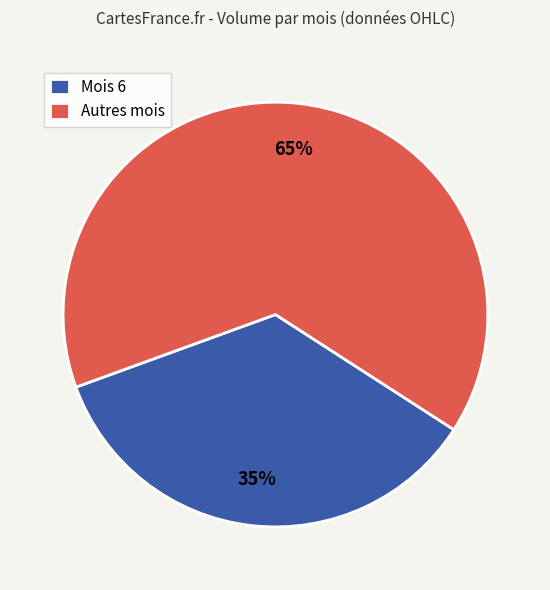

Which slice is the largest?

Autres mois